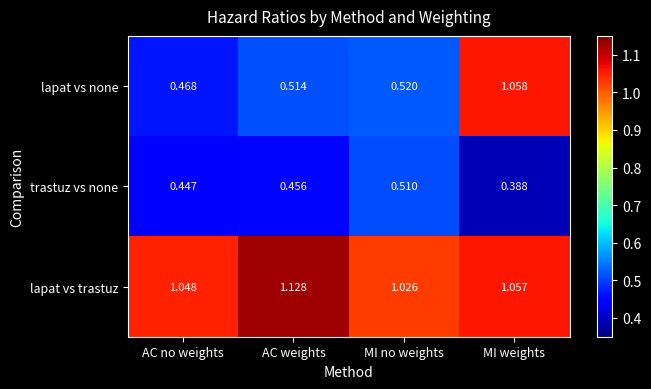

Which series has the widest spread of values?

lapat vs none